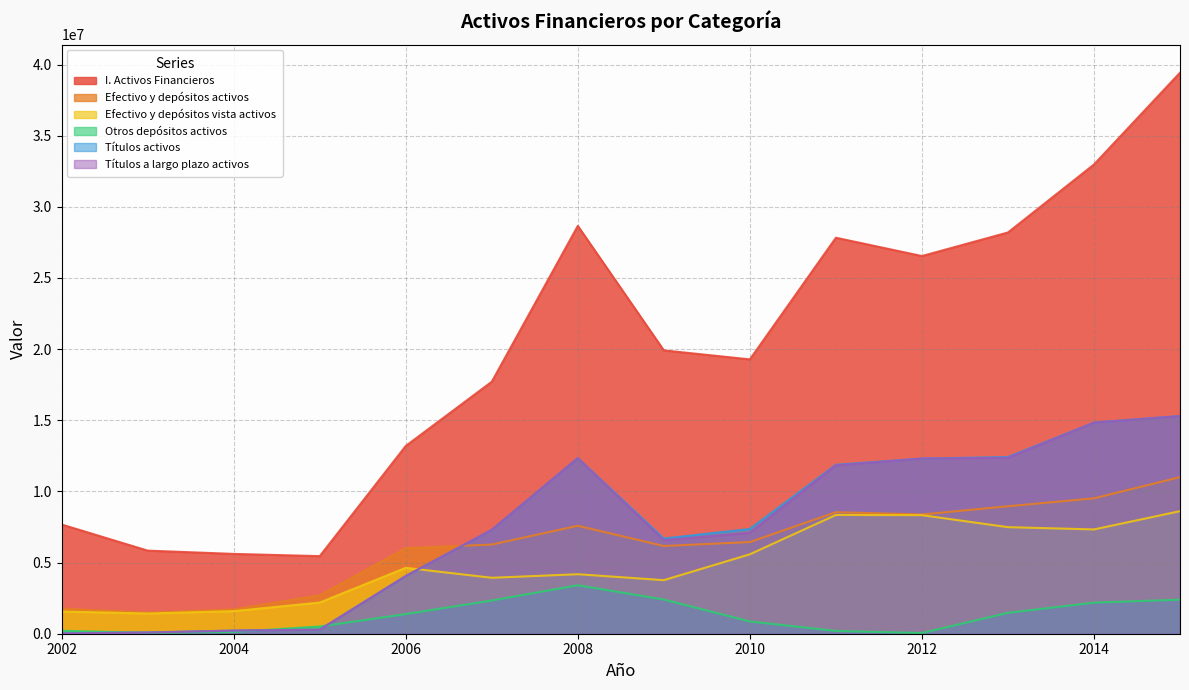

True or false: Efectivo y depósitos vista activos and Títulos a largo plazo activos intersect in this chart.

True